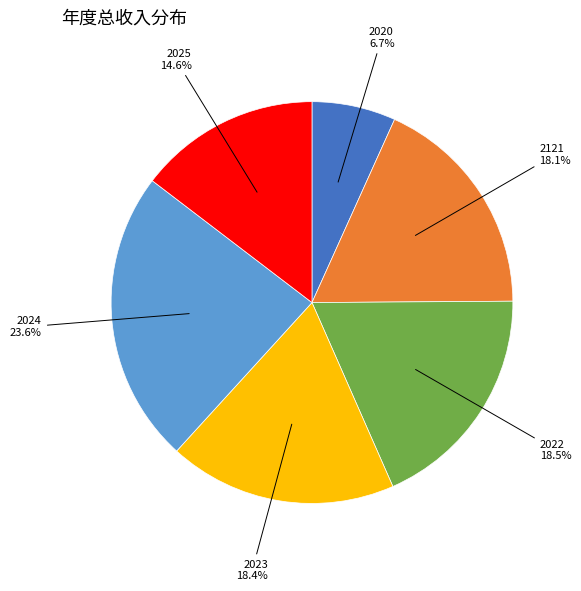

How many slices are in this pie chart?

6